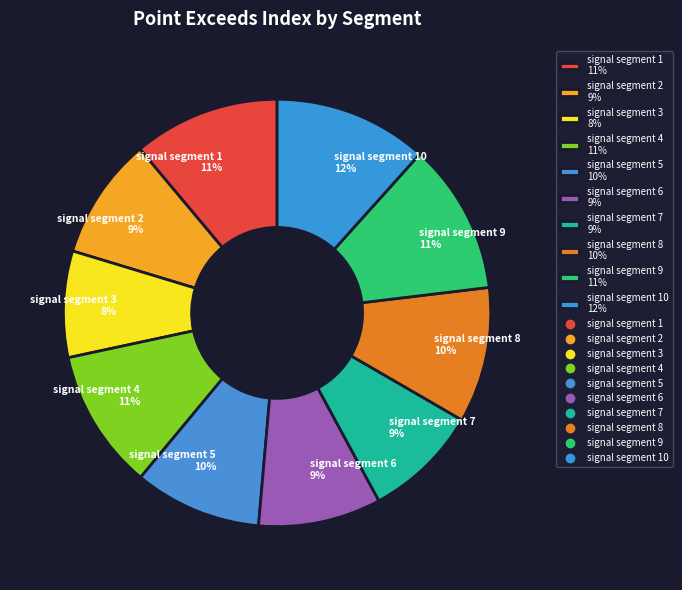

Is there any slice that represents more than half of the pie?

No